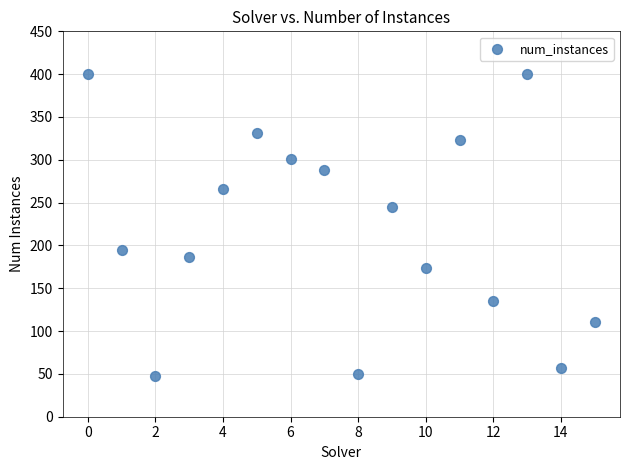

What is the range of Y values (max minus min)?

353